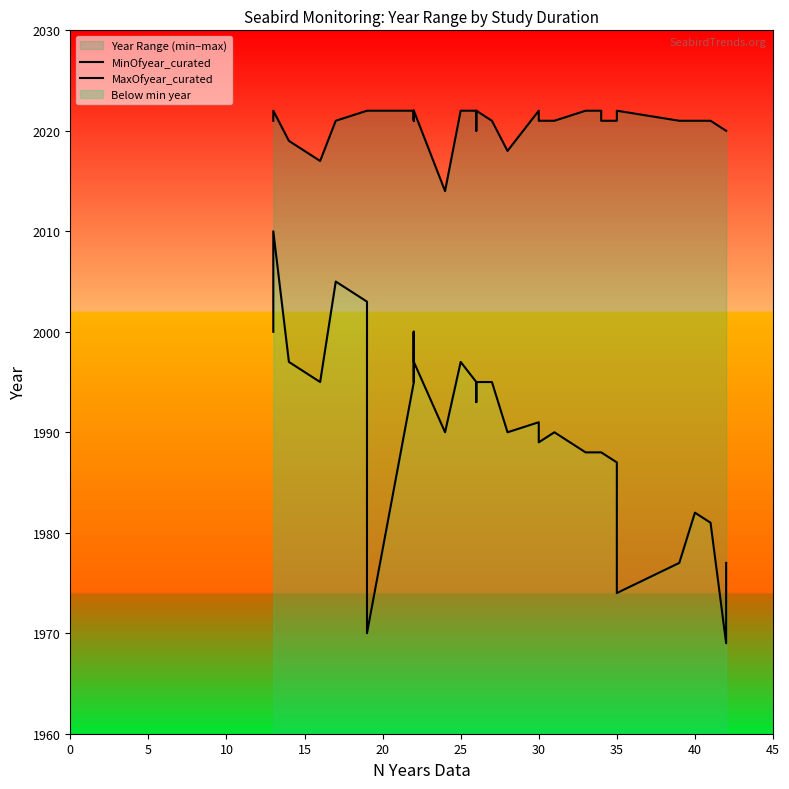

Is this an area chart (filled region under the line)?

No